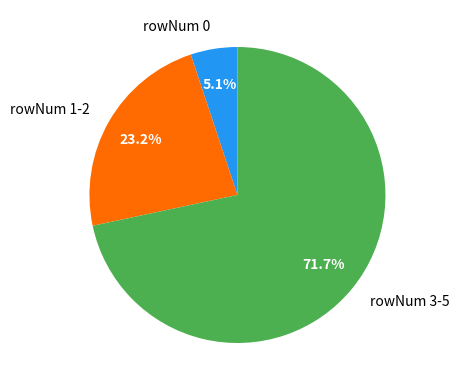

How many slices are in this pie chart?

3